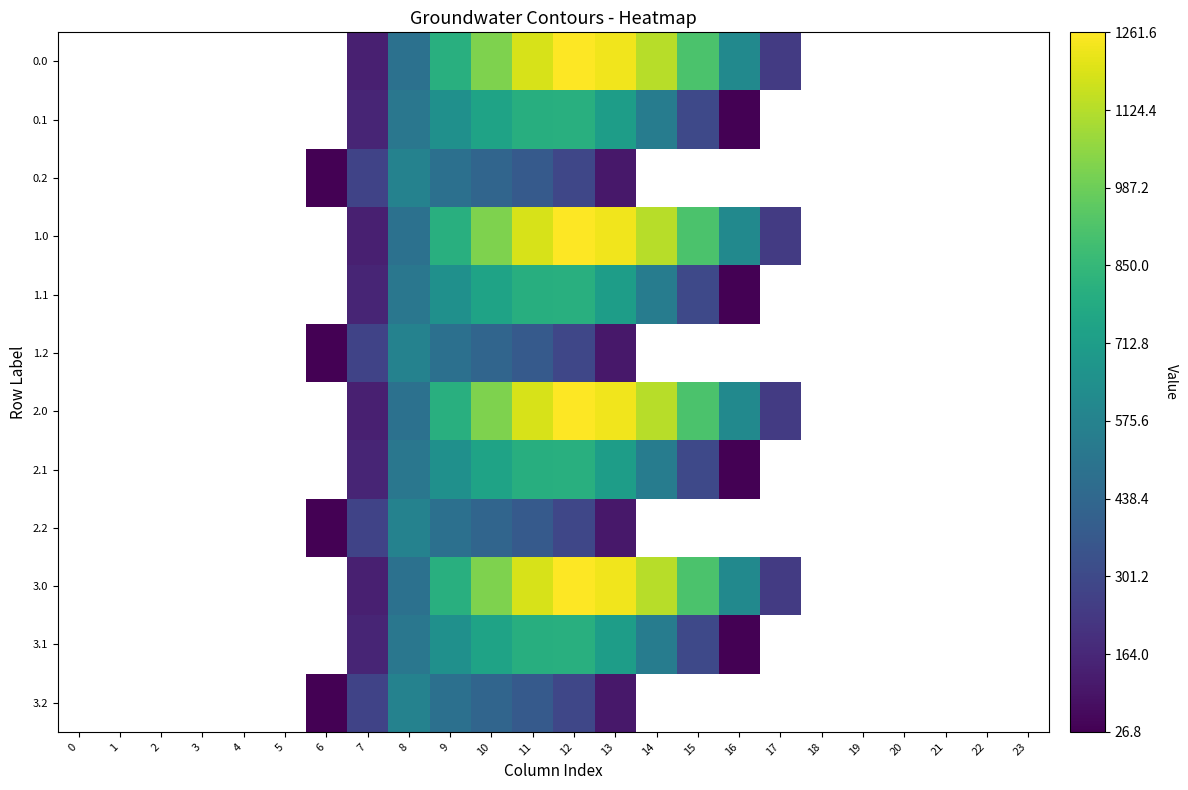

List the series in order of their peak value, lowest first.

0.0, 0.1, 0.2, 1.0, 1.1, 1.2, 2.0, 2.1, 2.2, 3.0, 3.1, 3.2